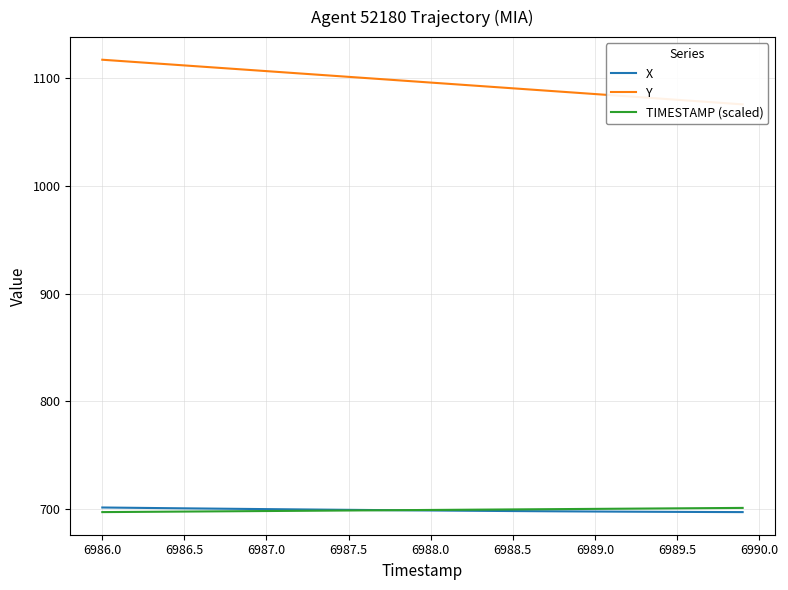

The value of TIMESTAMP (scaled) at 6986.0 is 357.6. True or false?

False